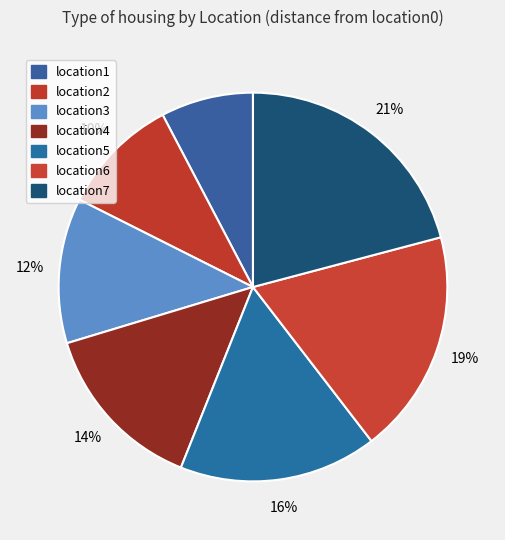

To the nearest percent, what is the difference between the largest and smallest slice percentages?

13%